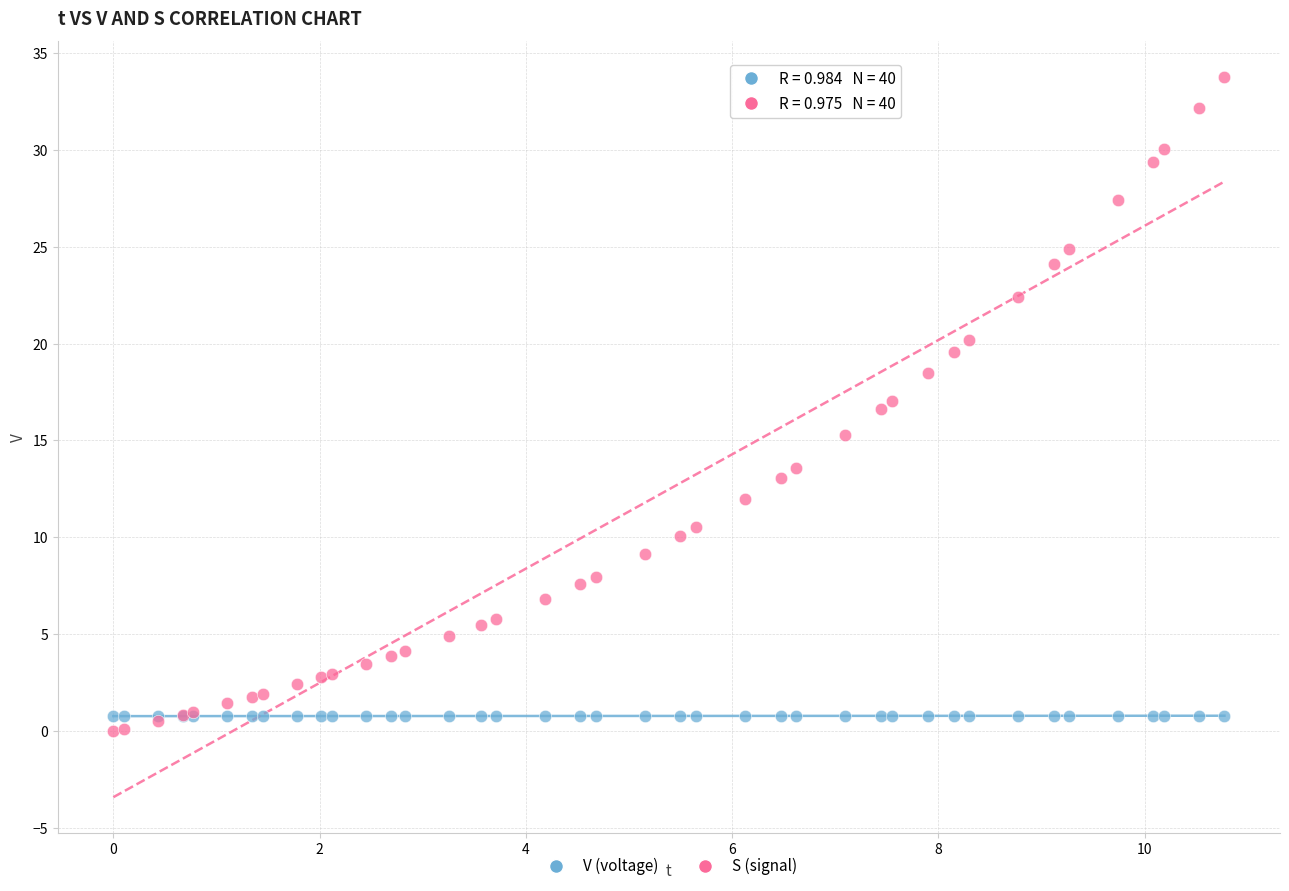

Which series has the largest Y range (max minus min)?

S (signal)